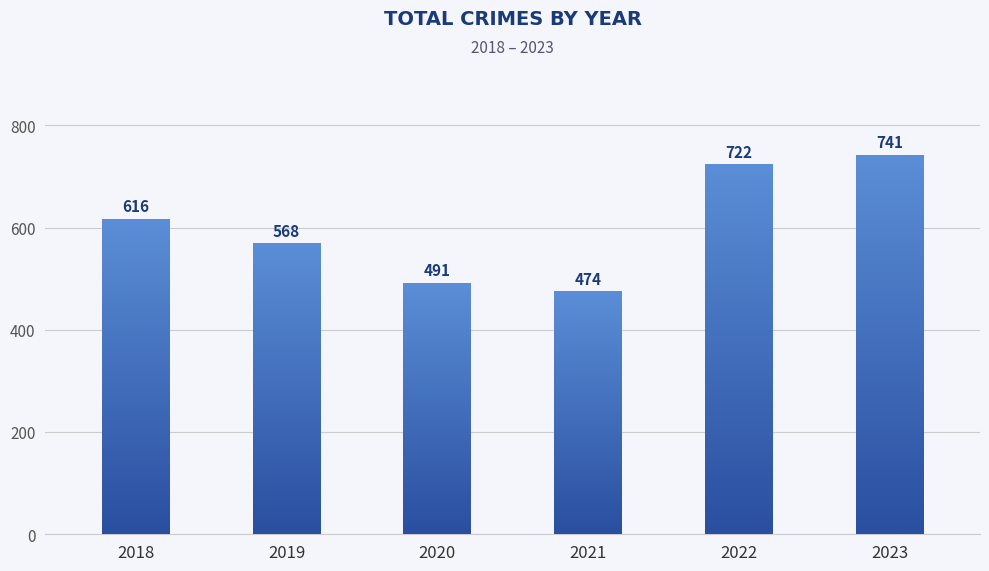

Reading right to left, transcribe all the data shown in this chart.

741	722	474	491	568	616